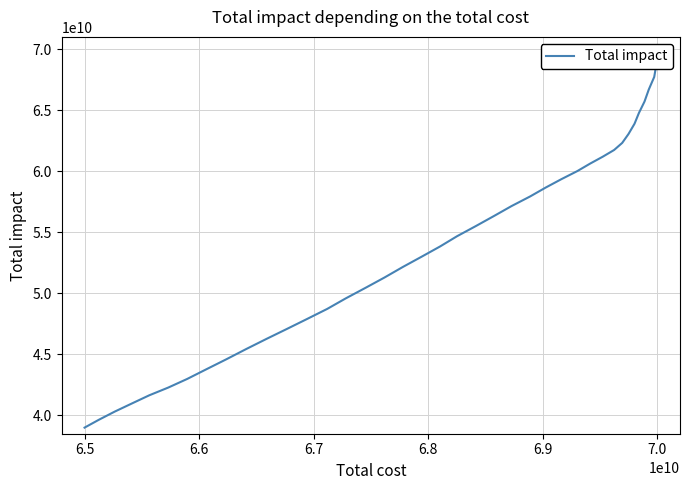

How many values are below 54674830808?

20